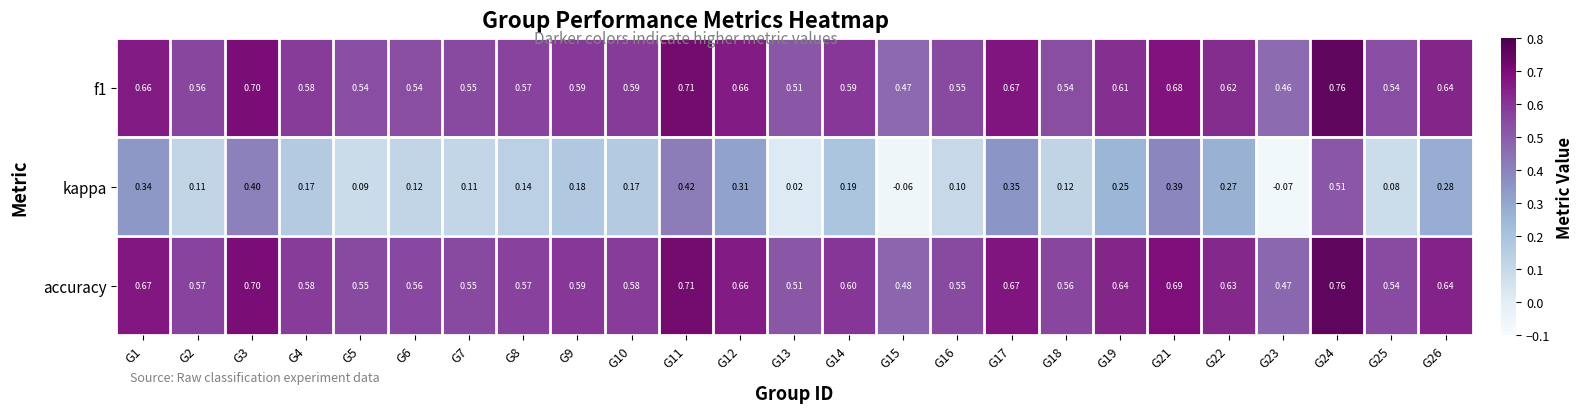

At which category is the sum across all series the highest?

G24